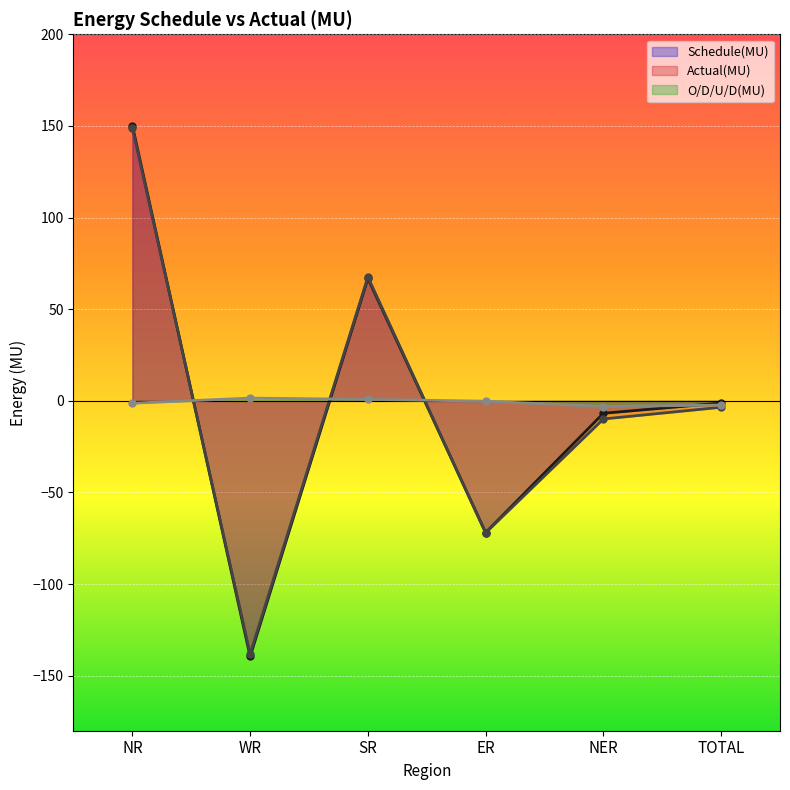

The value of Actual(MU) at SR is 67.6. True or false?

True